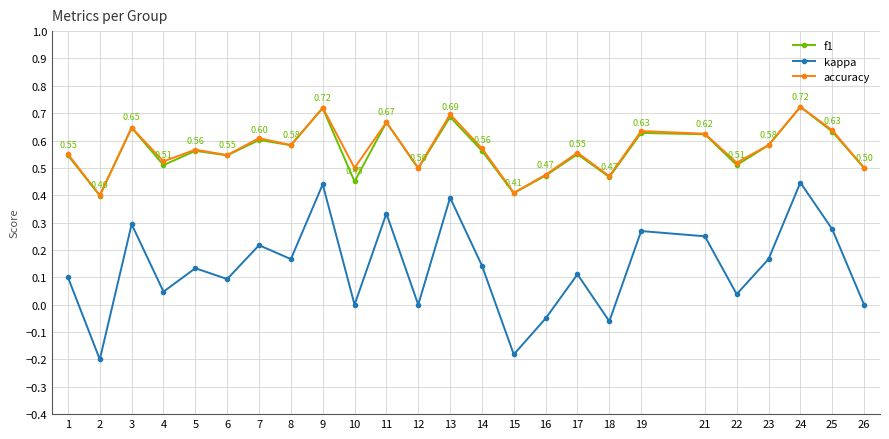

Which series changed the most between 4 and 18?

kappa